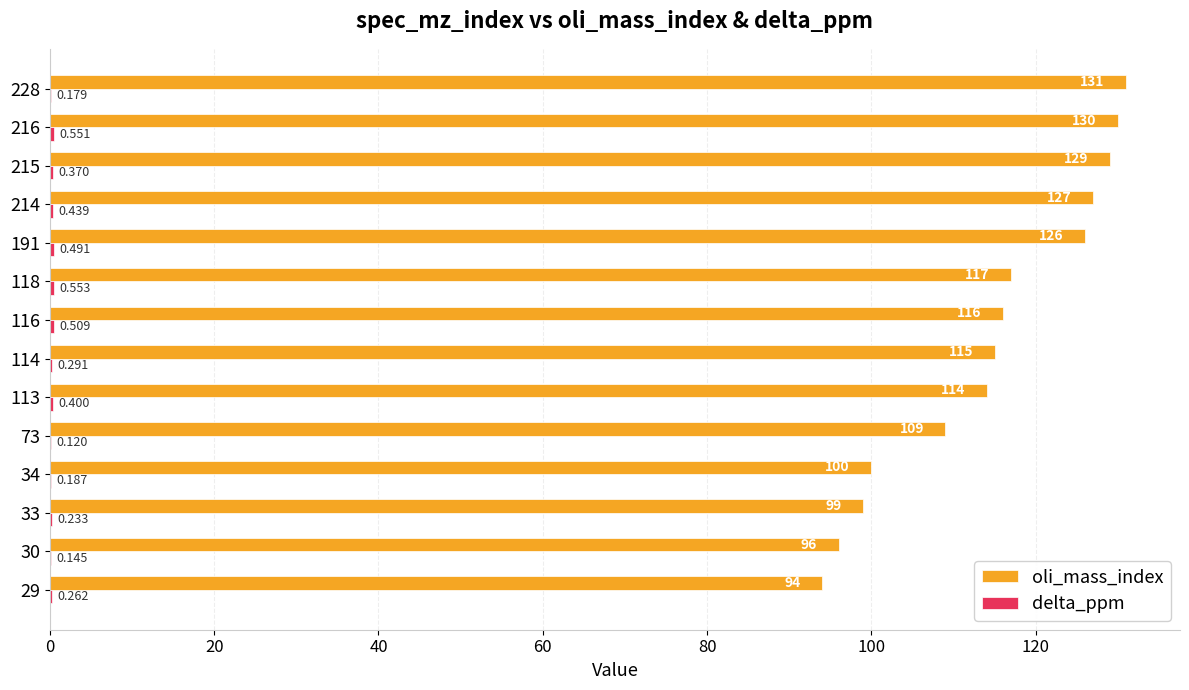

Which series changed the most between 73 and 114?

oli_mass_index